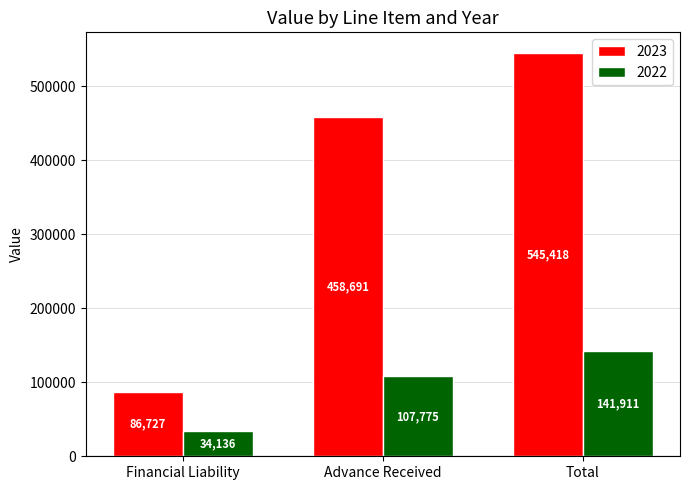

Which series changed the most between Financial Liability and Total?

2023